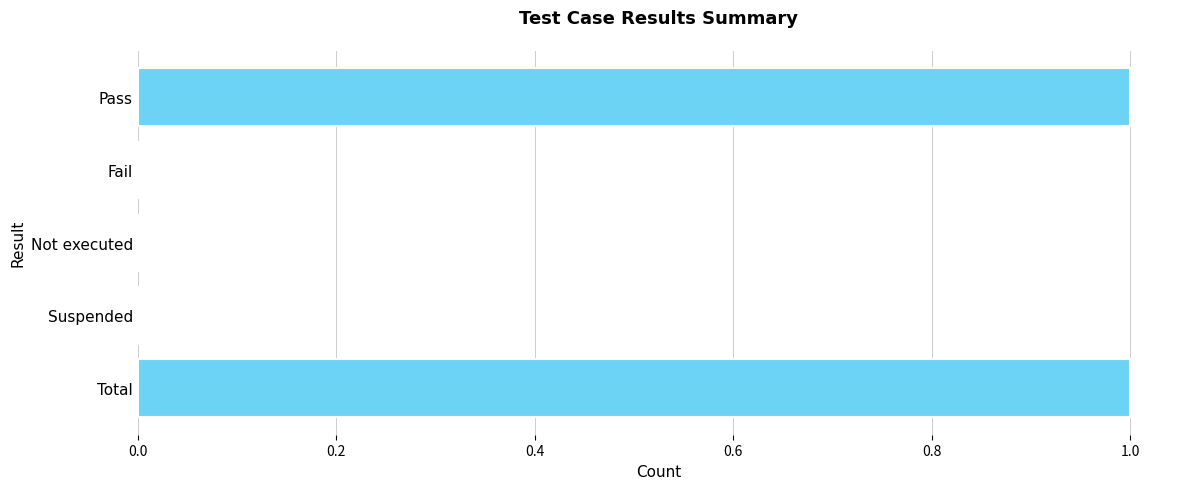

What is the ratio of the value at Pass to the value at Total?

1.0